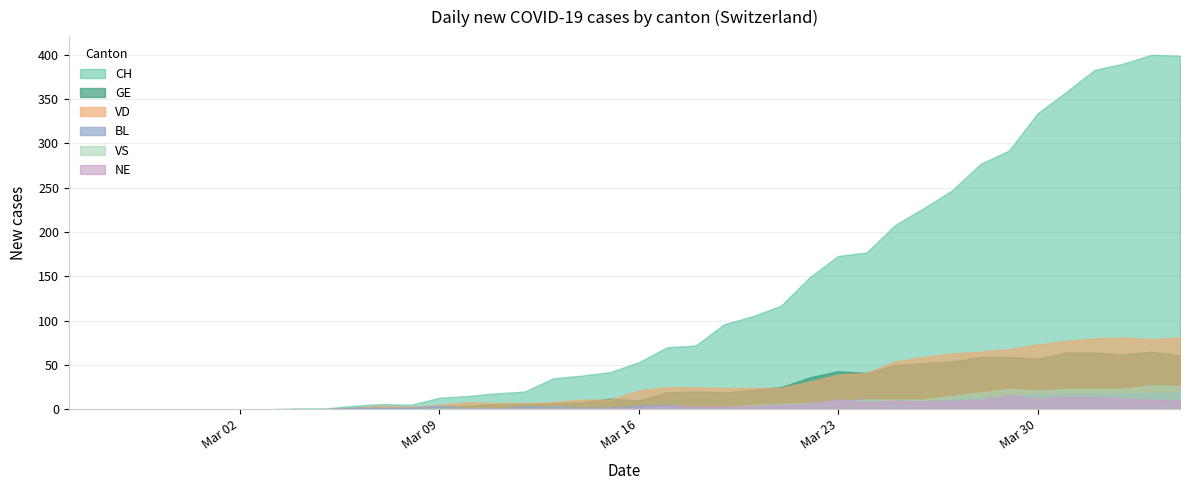

True or false: GE and BL cross at least once.

True